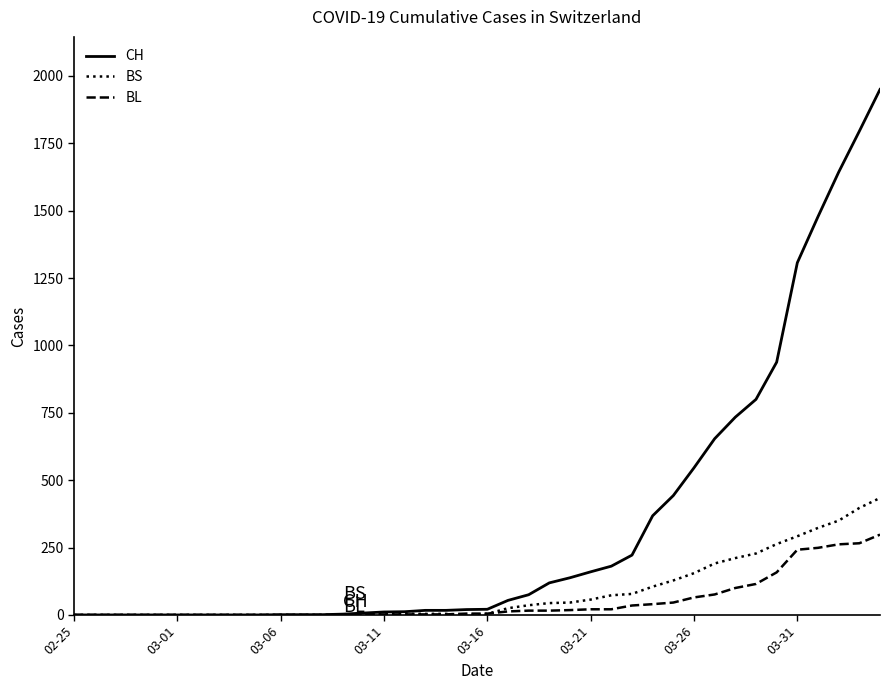

What is the difference between the maximum and minimum values in the CH series?

1950